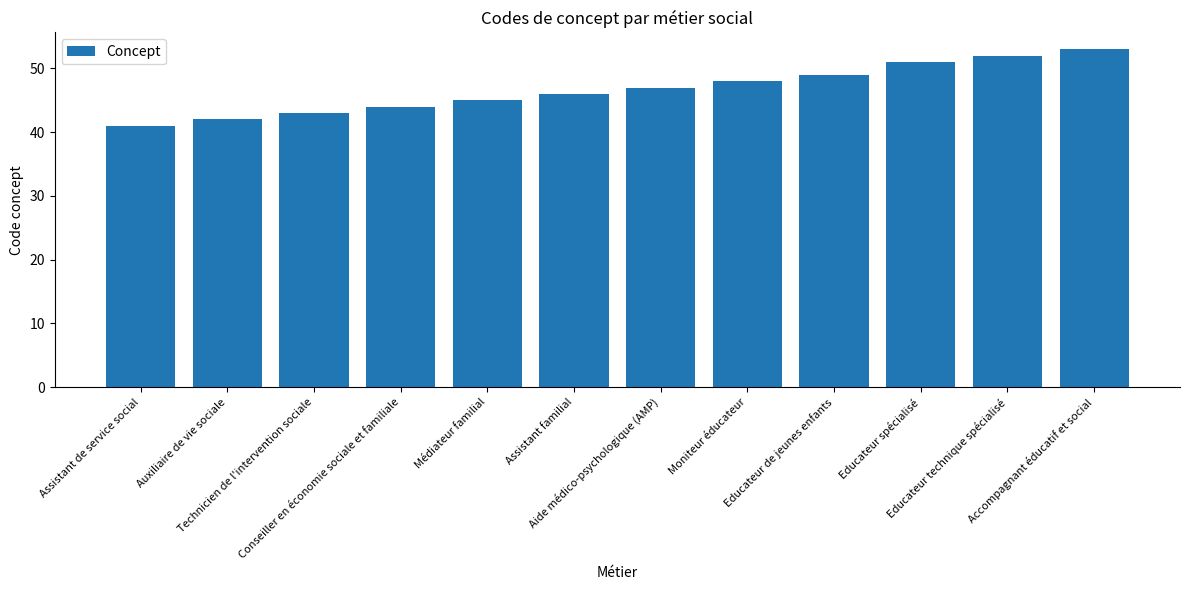

Does the chart contain stacked bars?

No